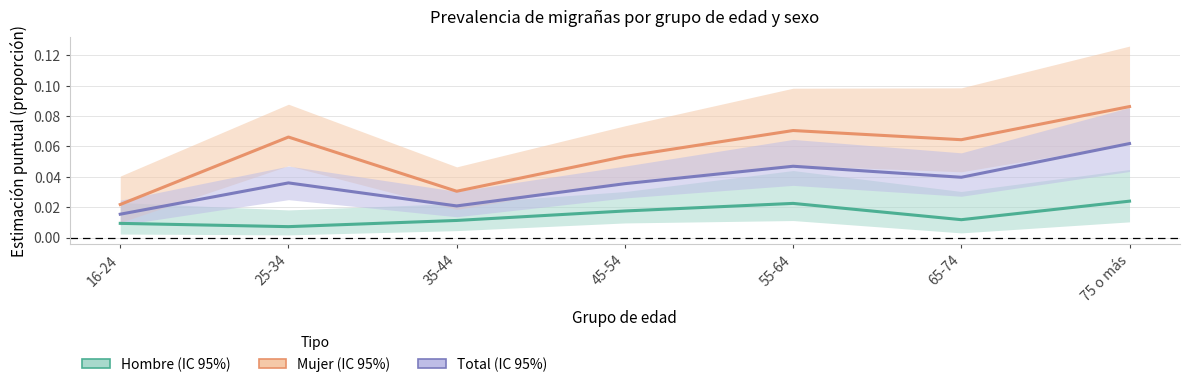

List the labels in order of Total value, largest first.

75 o más, 55-64, 65-74, 25-34, 45-54, 35-44, 16-24